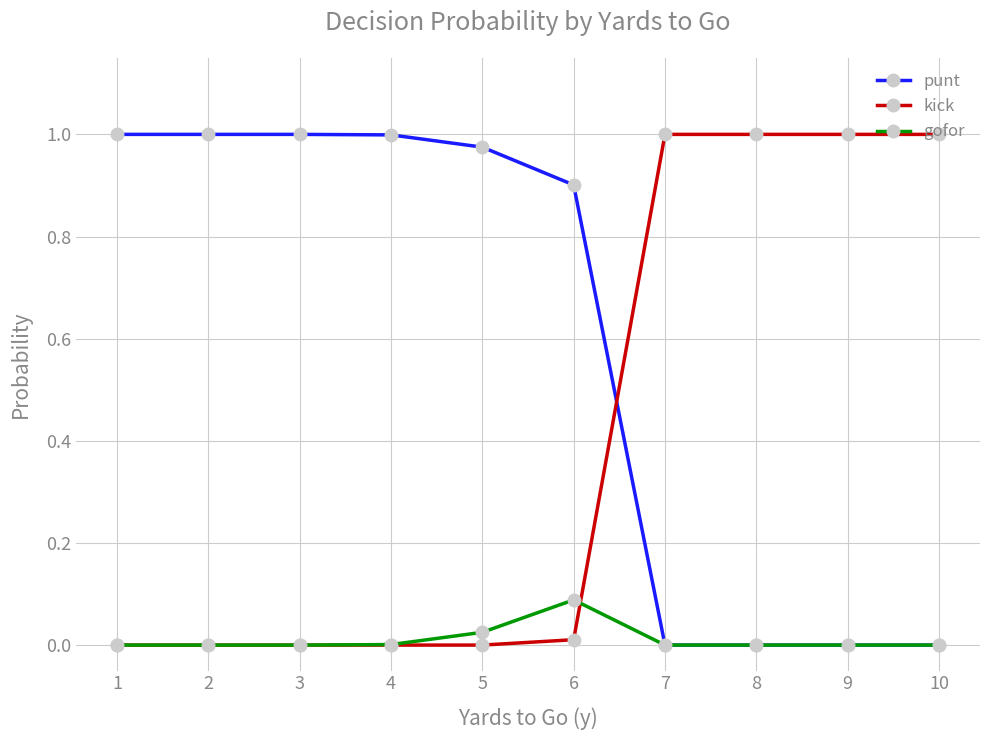

What is the sum of all punt values?

5.9